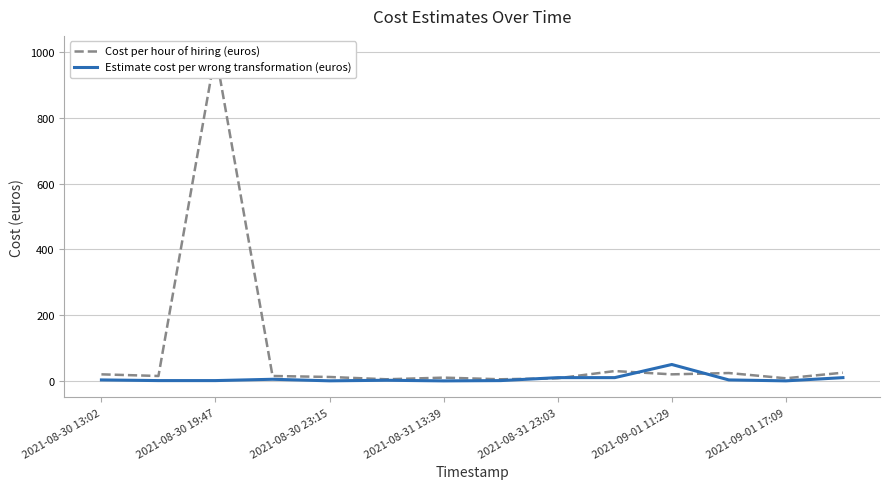

At how many categories does at least one series exceed 611?

1